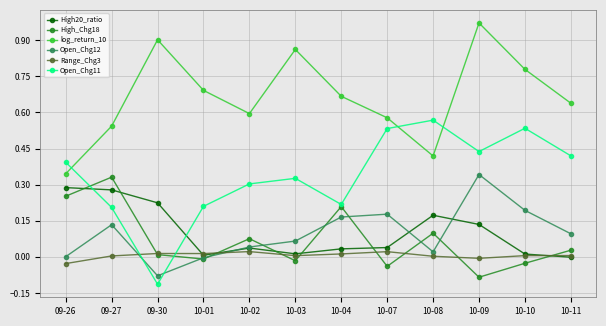

The value of Range_Chg3 at 10-03 is 0.0. True or false?

True